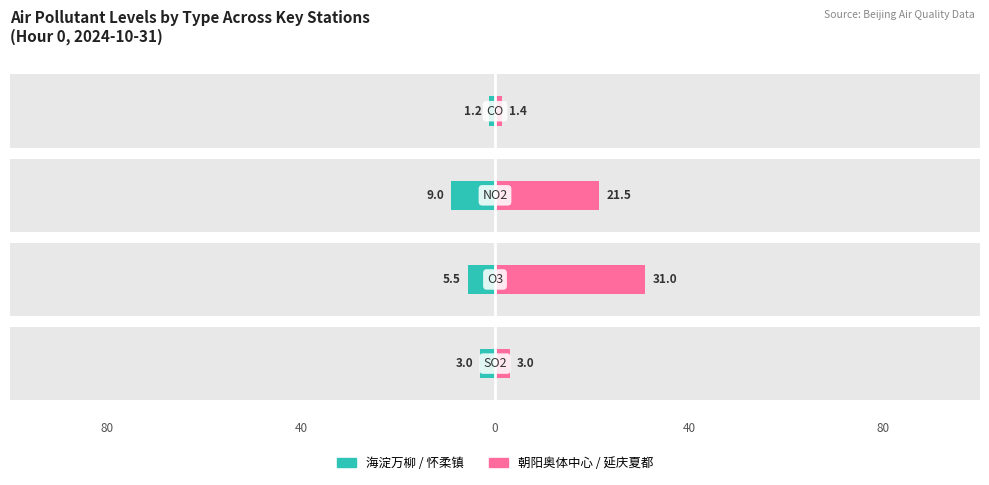

Does the chart contain stacked bars?

No